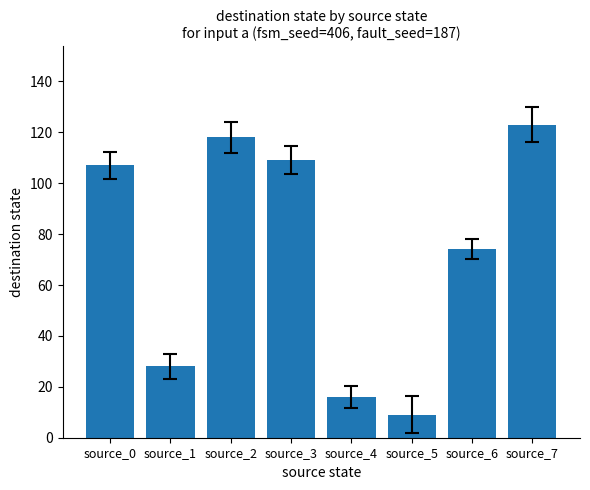

Reading right to left, what are all the values shown in this chart?

source_7=123	source_6=74	source_5=9	source_4=16	source_3=109	source_2=118	source_1=28	source_0=107